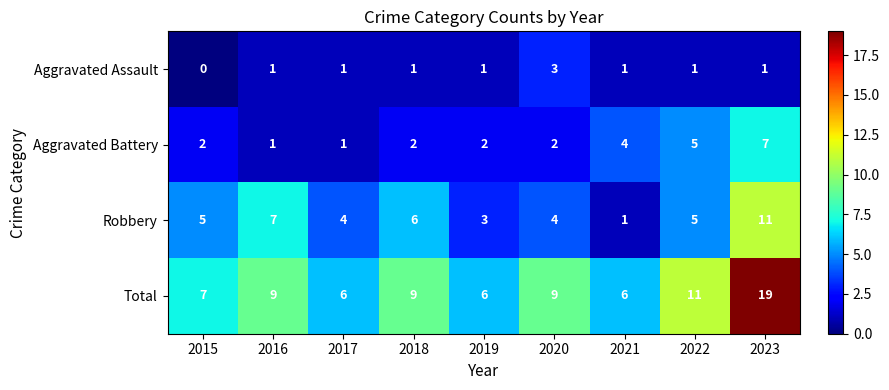

Which category has the lowest value across all series?

2015